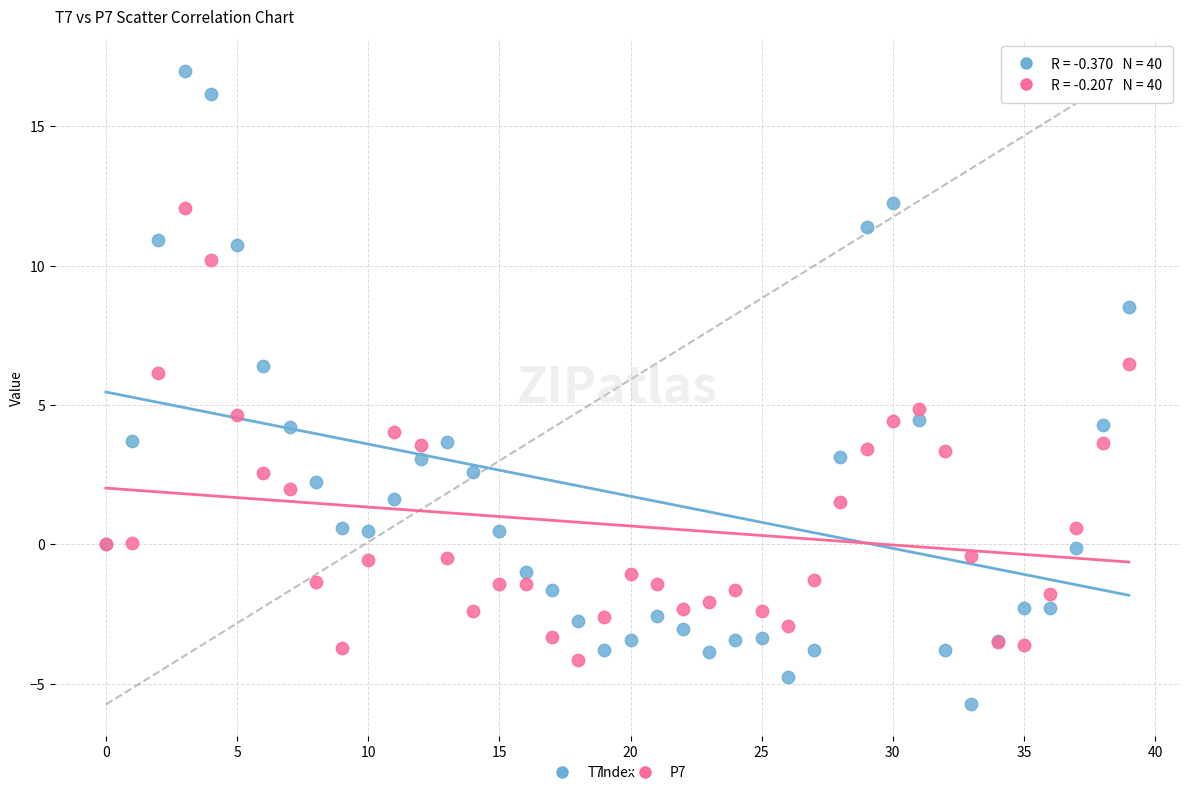

Which series contains the highest Y value?

T7